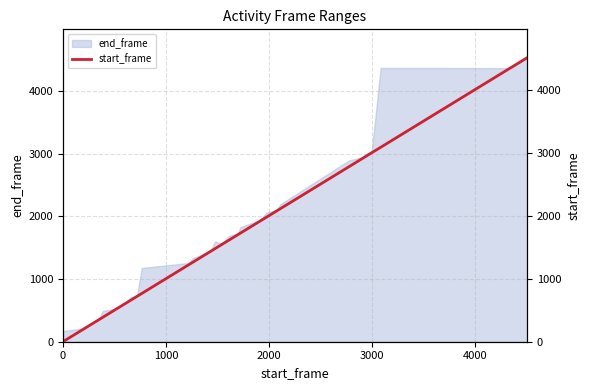

What is the highest value of the end_frame series?

4528